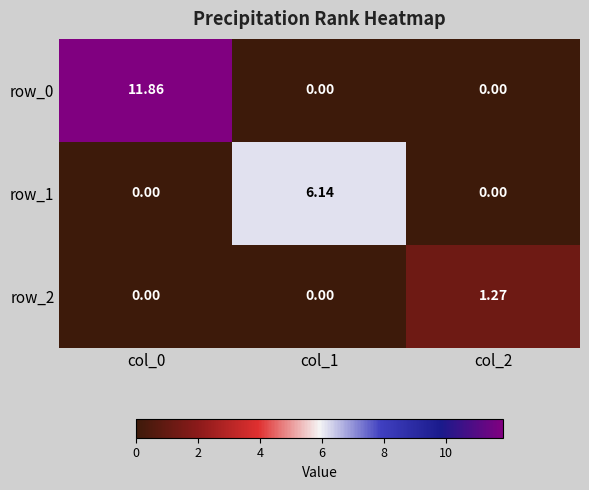

How many data points in row_0 are above 0?

1